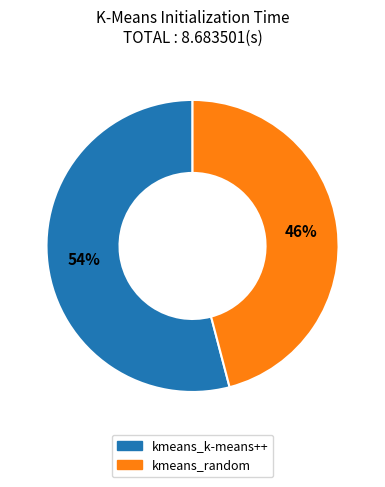

Does kmeans_k-means++ represent more than half of the total?

Yes